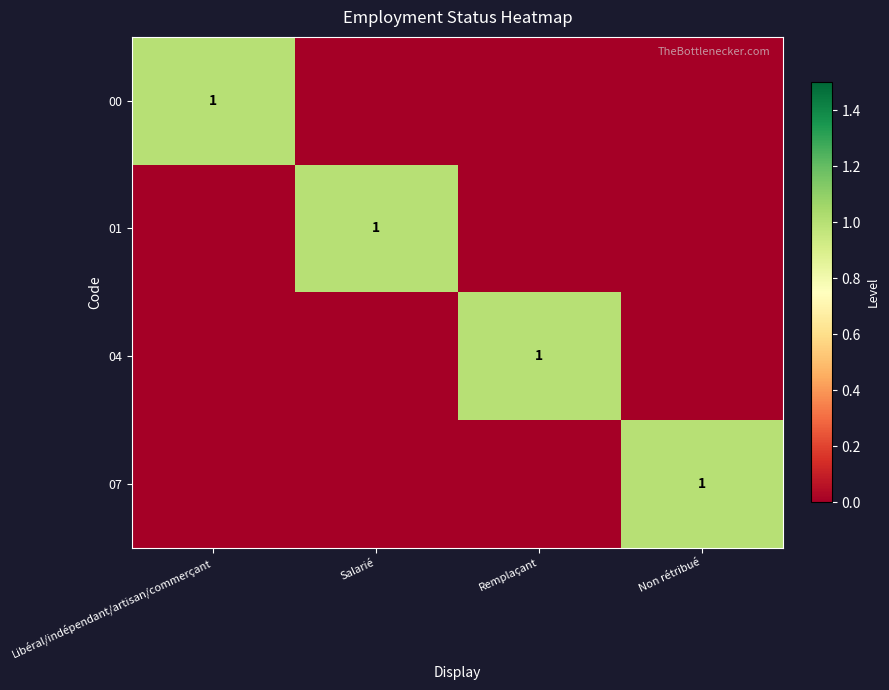

Is it true that 01 equals 1 at Remplaçant?

False